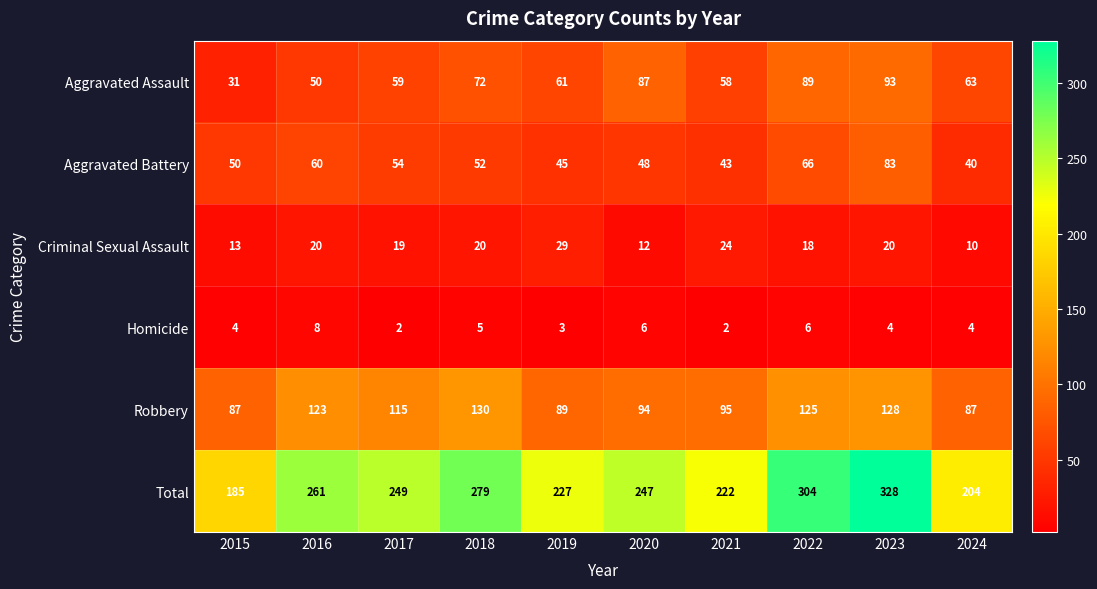

The Aggravated Battery series shows 84 at 2018. True or false?

False